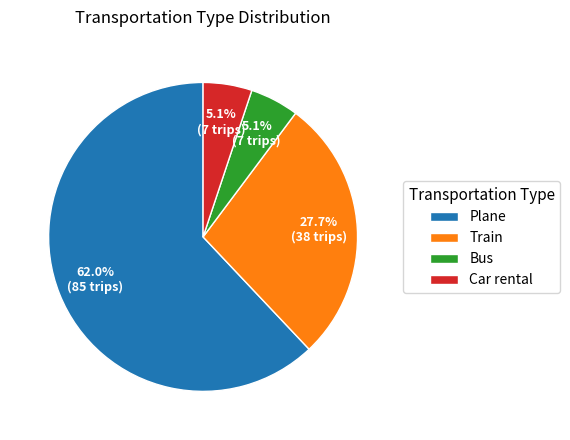

Which slice is the largest?

Plane